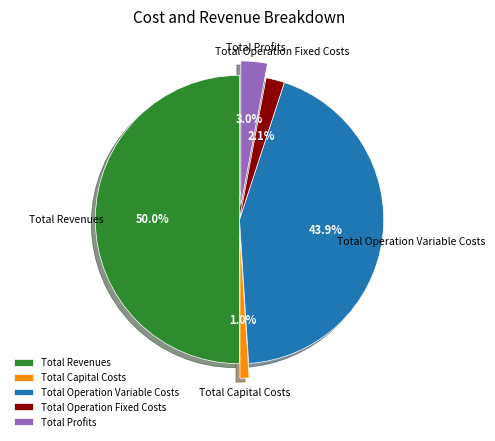

Between Total Revenues and Total Operation Variable Costs, which is larger?

Total Revenues